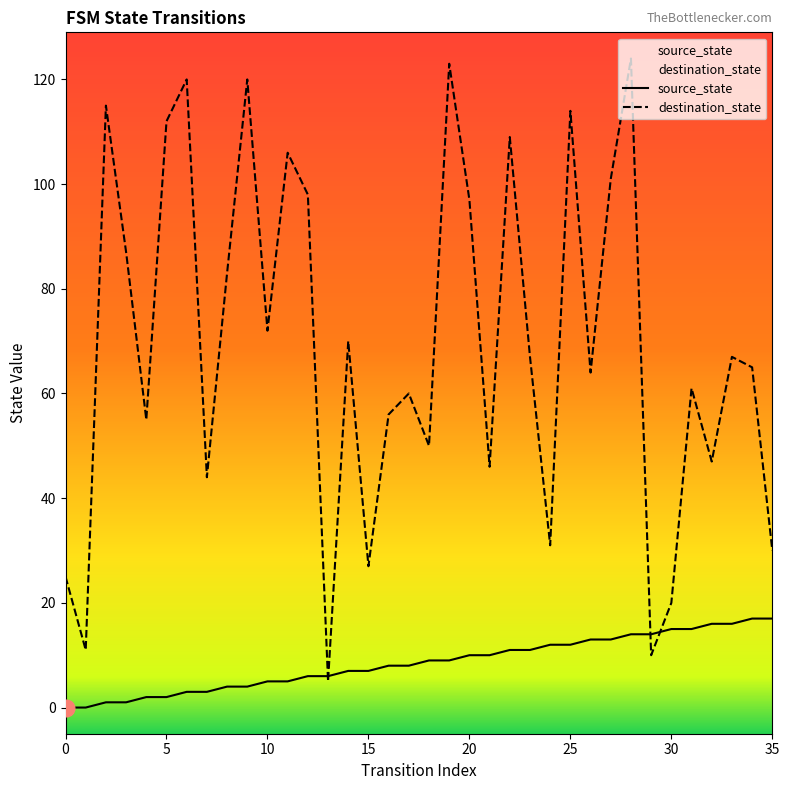

Which series has the widest spread of values?

destination_state